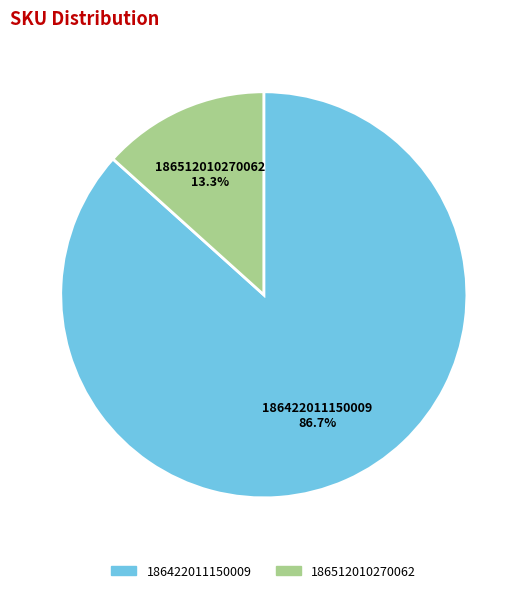

What is the largest slice in the pie chart?

186422011150009